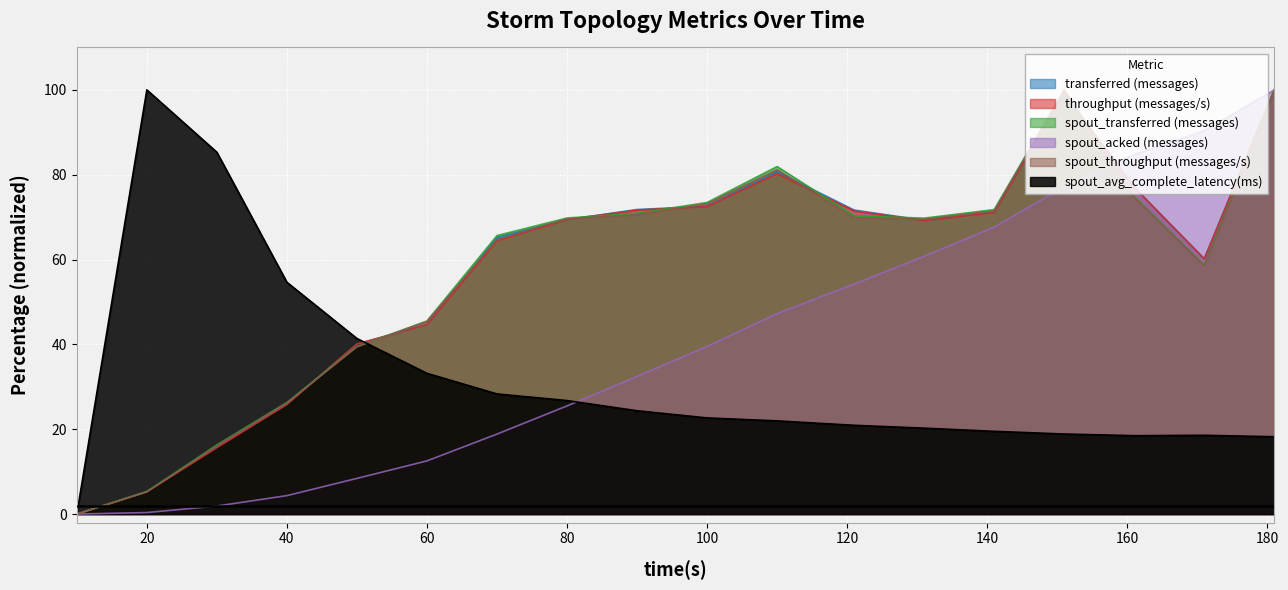

What is the value of the transferred (messages) point at the 9th from the left?

71.8